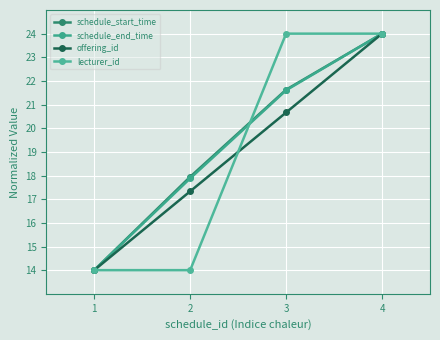

How many lecturer_id values are between 14 and 24?

4